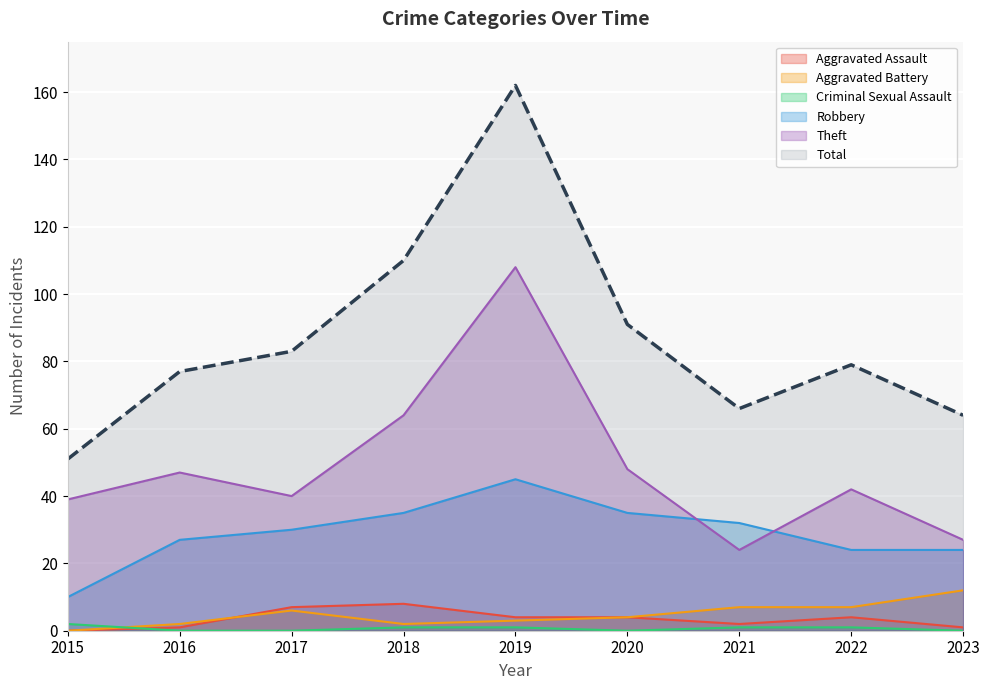

True or false: Criminal Sexual Assault has more than 2 points higher than both neighbors.

False